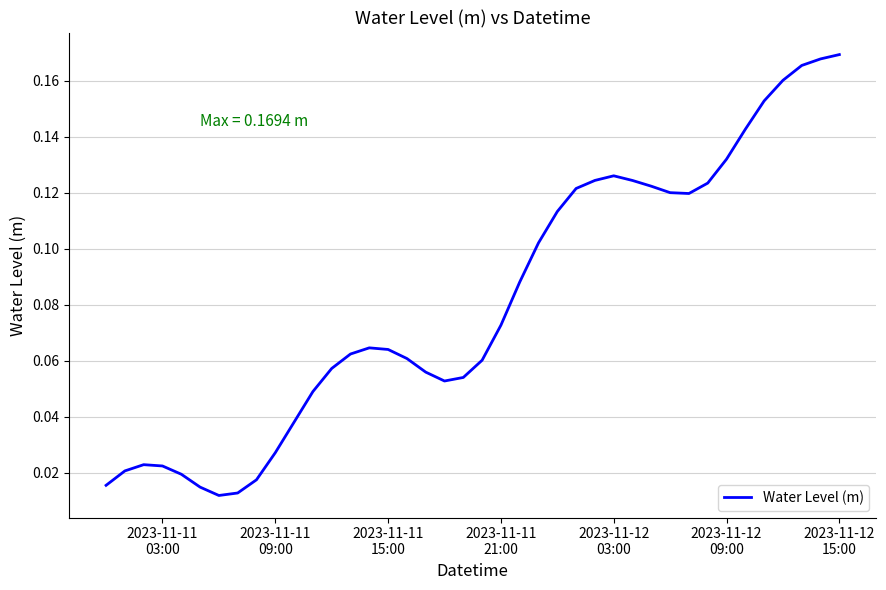

What is the maximum value shown in the chart?

0.2